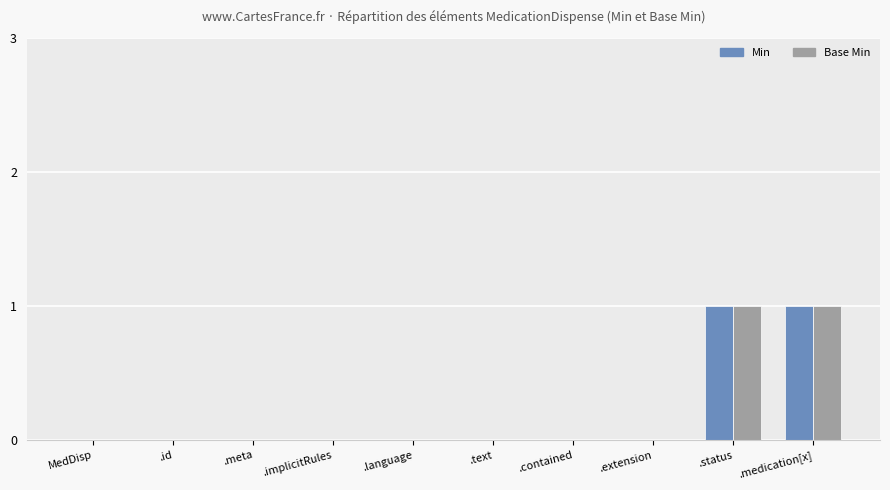

The Base Min series shows -1 at .id. True or false?

False